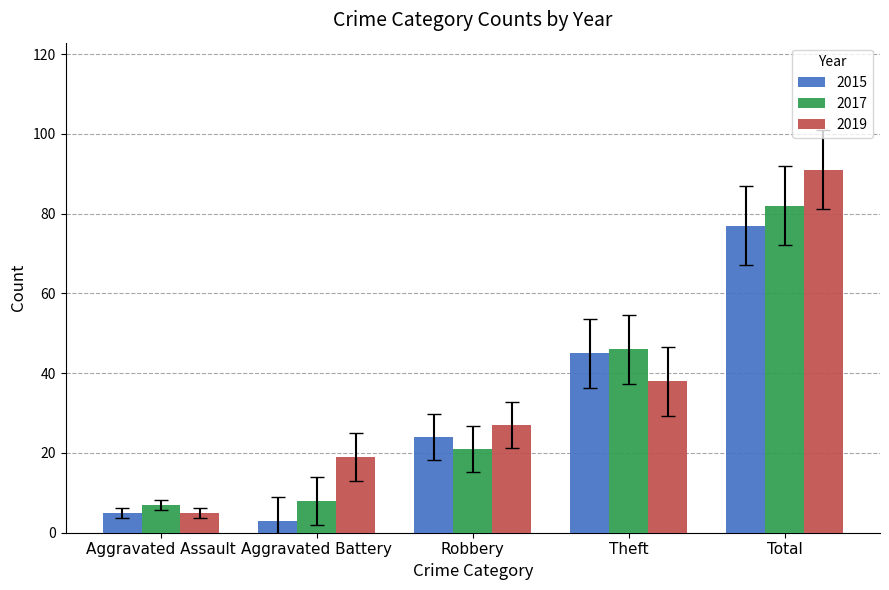

Where is 2019 nearest to the value 48?

Theft